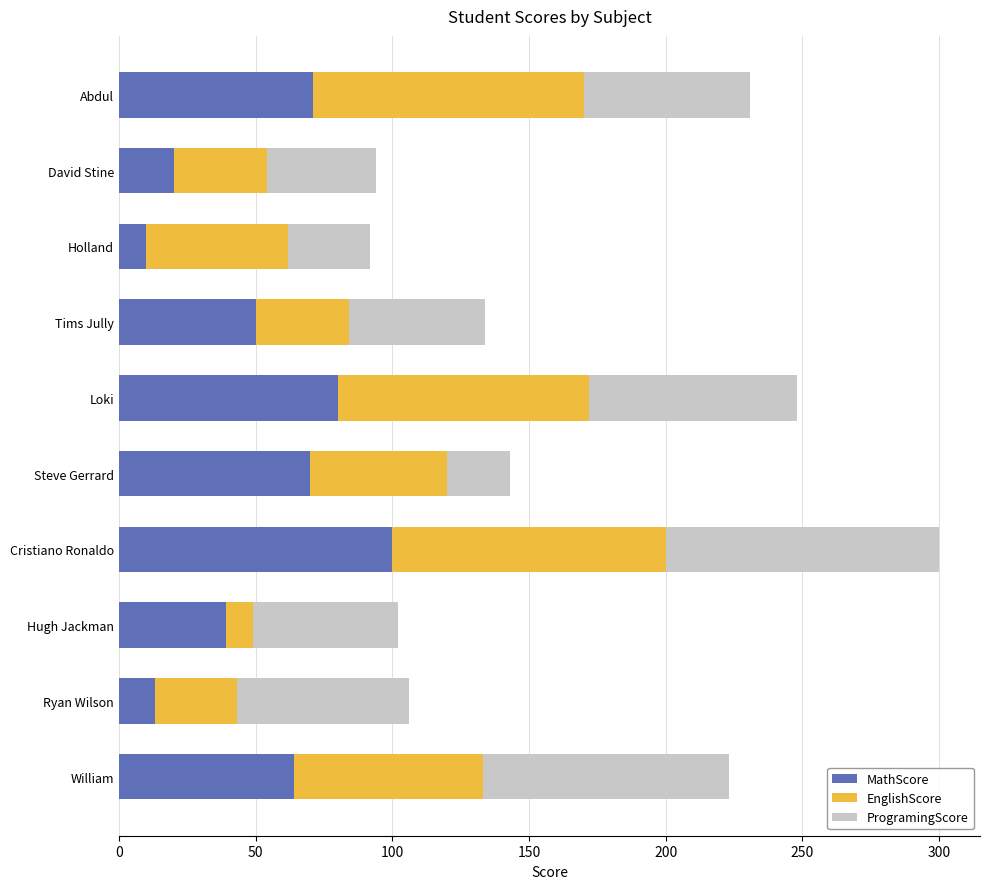

What is the total value across all series at Tims Jully?

134